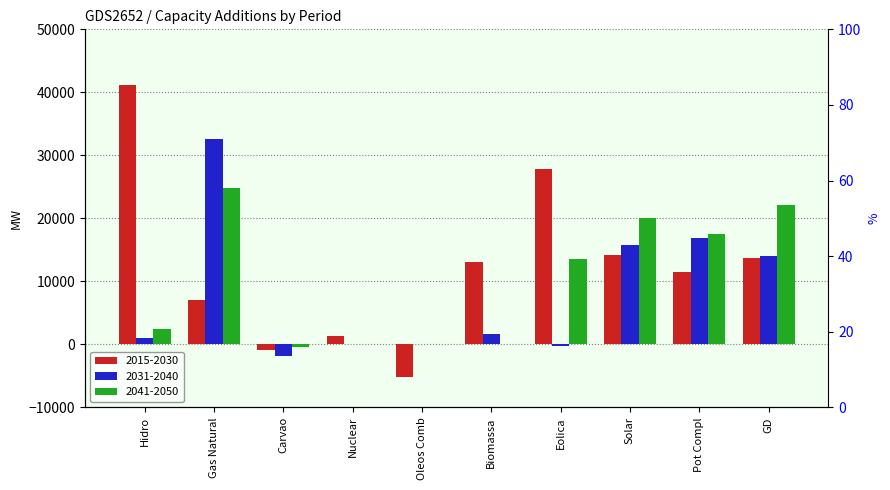

Between Gas Natural and Eolica, which series saw the biggest shift?

2031-2040